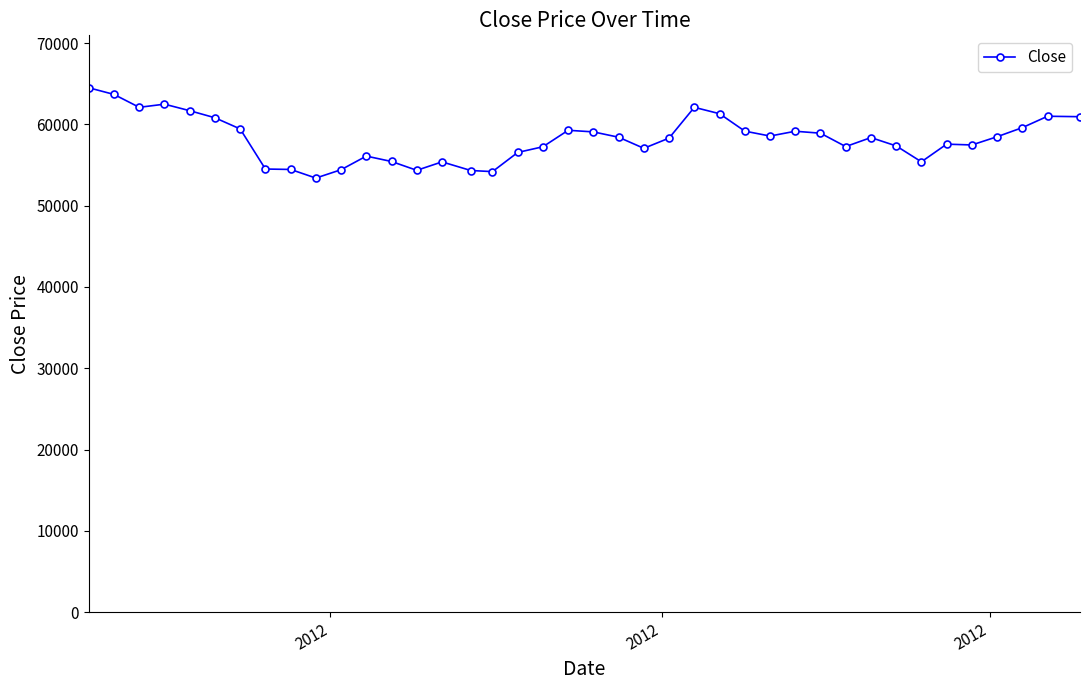

What is the average value?

58254